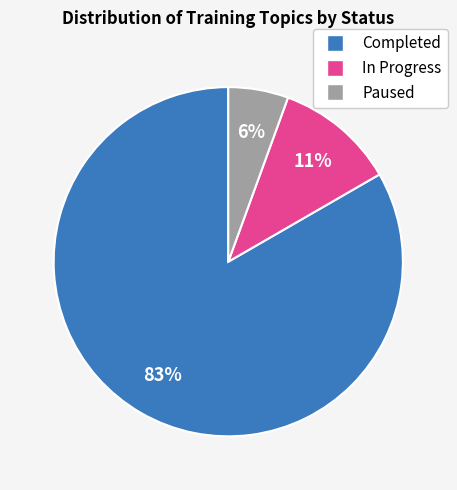

True or false: Paused accounts for 6% of the total.

True